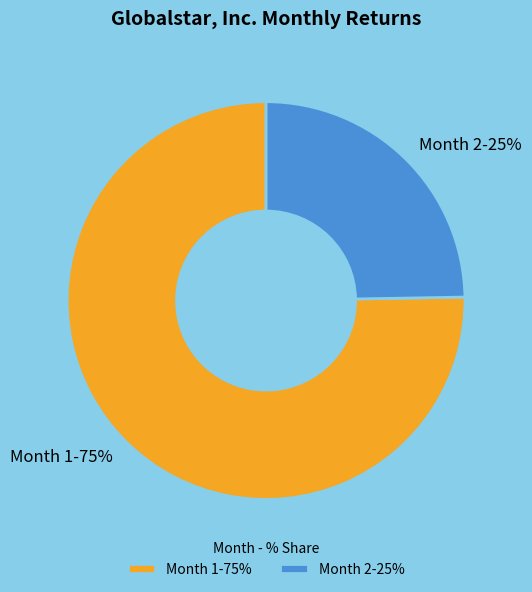

What is the smallest slice in the pie chart?

Month 2